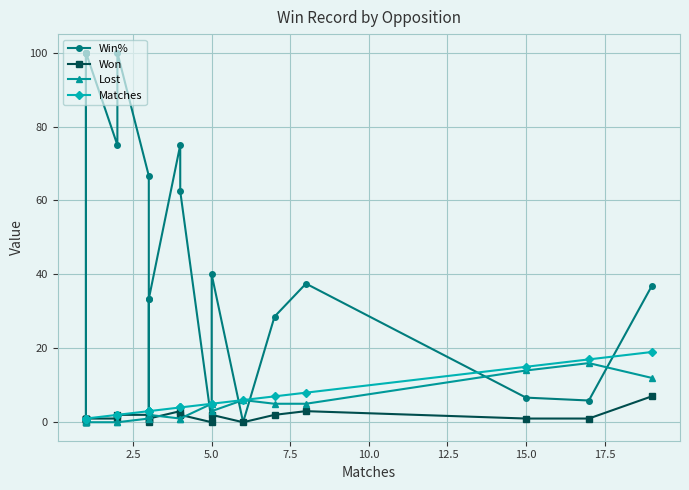

How many lines are shown in the chart?

4